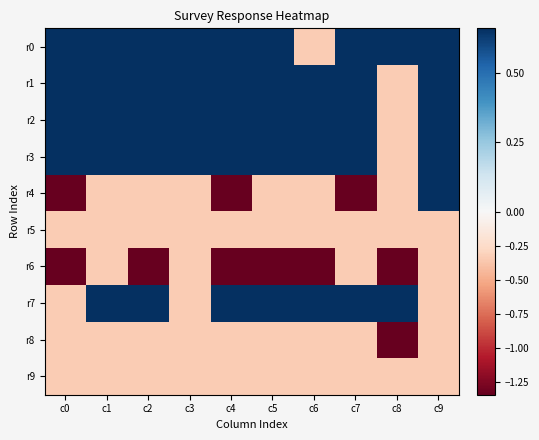

Which series has the largest total across all categories?

r0